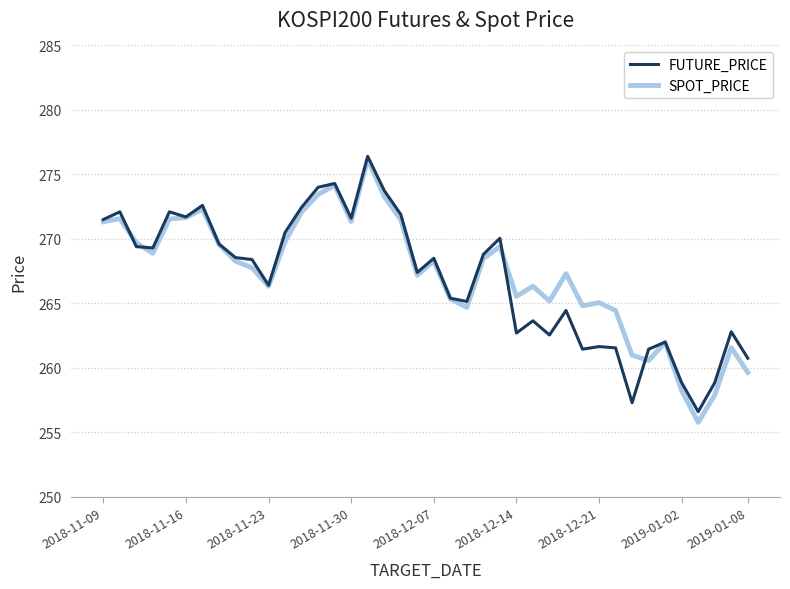

What is the maximum value for SPOT_PRICE?

276.2